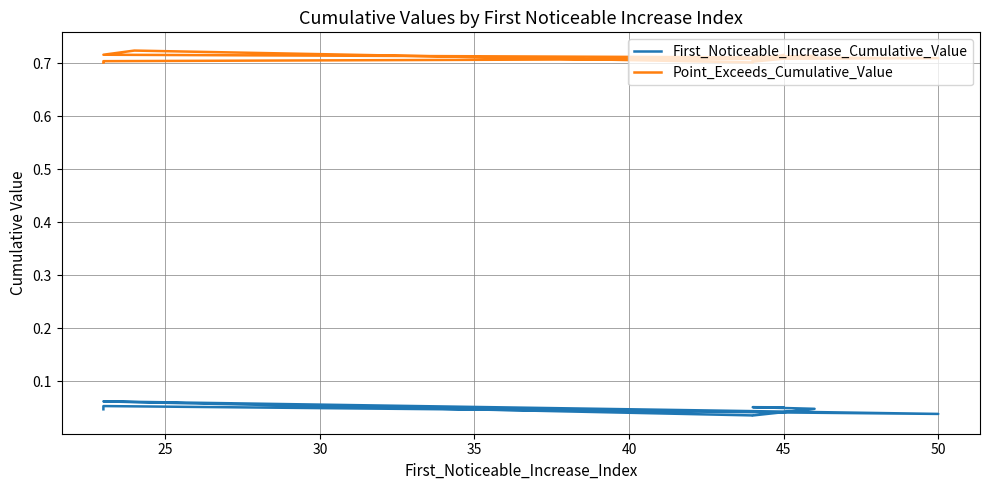

True or false: First_Noticeable_Increase_Cumulative_Value and Point_Exceeds_Cumulative_Value intersect in this chart.

False